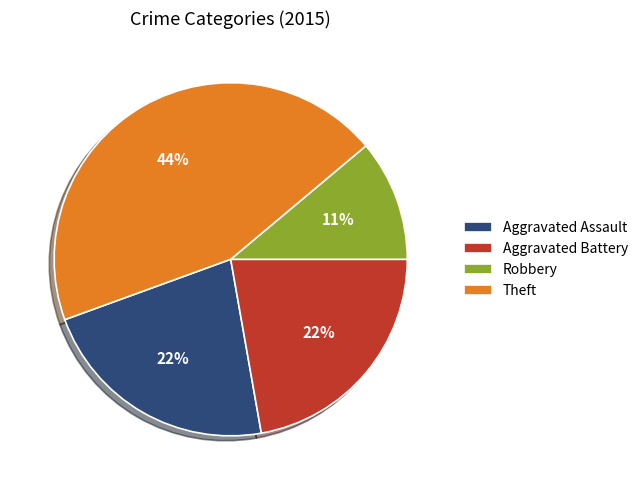

Is the sum of Aggravated Assault and Theft greater than half?

Yes